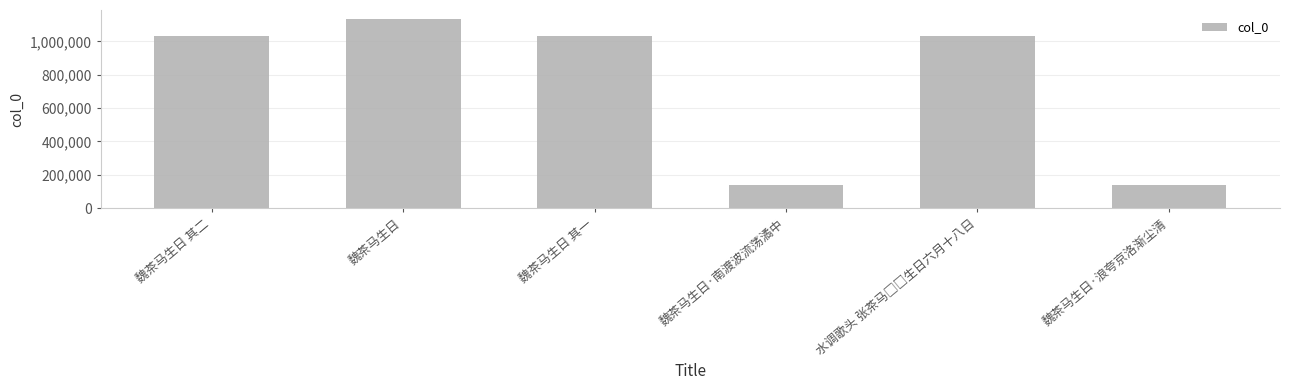

Between 魏茶马生日·南渡波流荡潏中 and 魏茶马生日 其一, which is larger?

魏茶马生日 其一